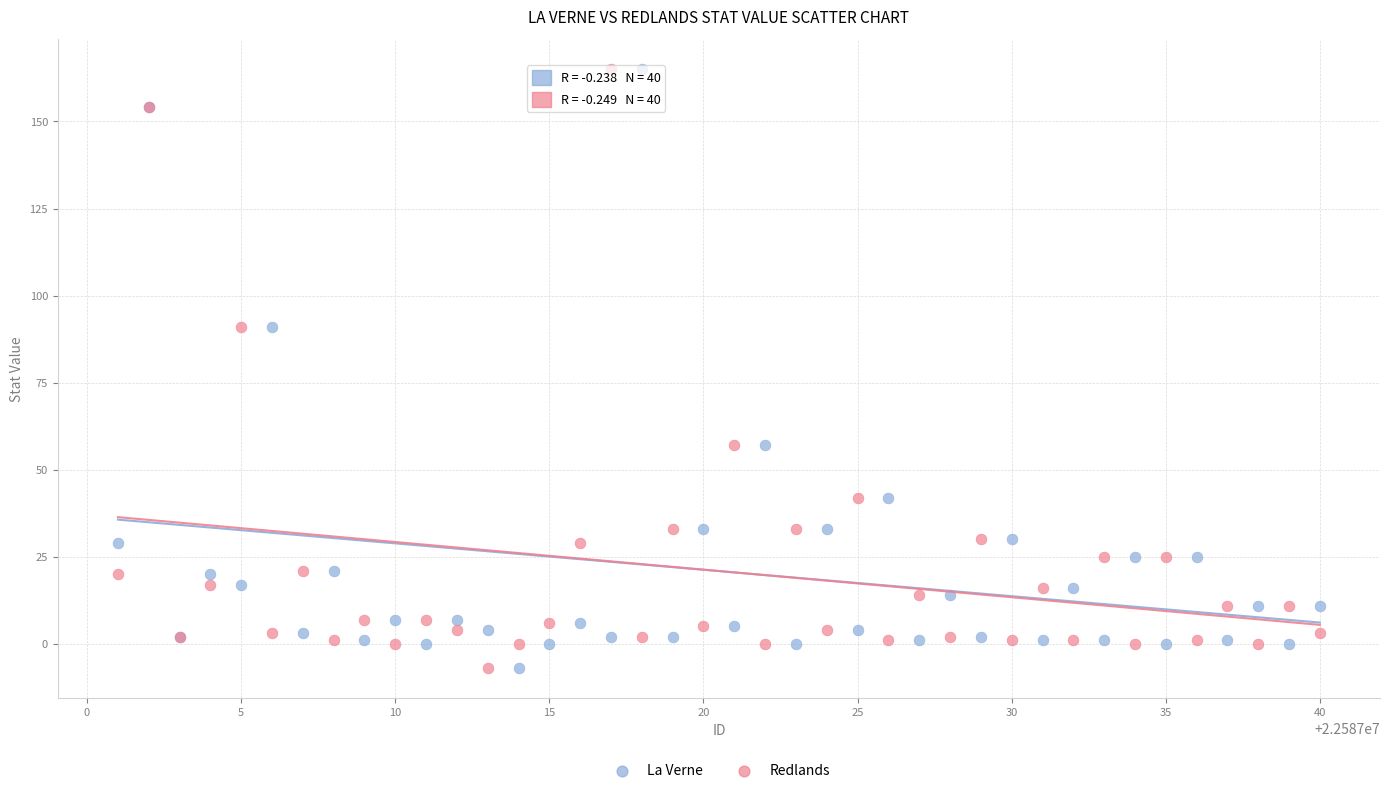

What is the X range (max minus min) for the scatter plot?

39